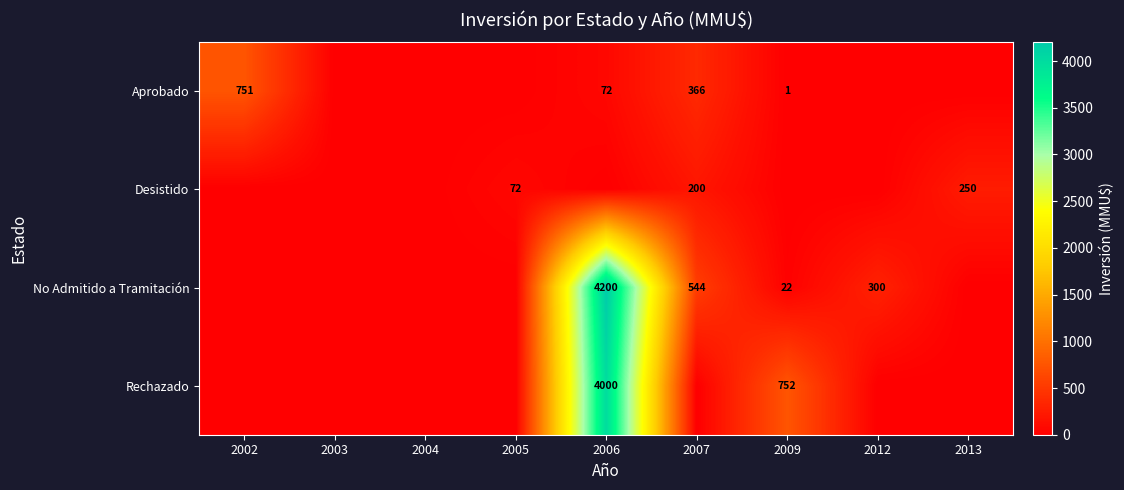

Which category has the lowest value across all series?

2003